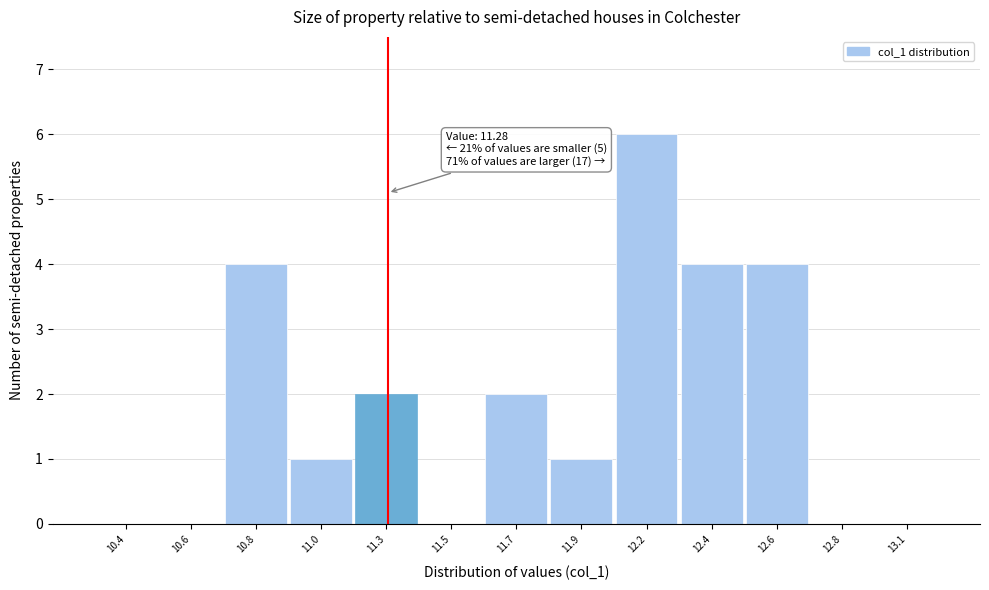

Reading left to right, extract all data points from this chart.

10.4=0	10.6=0	10.8=4	11.0=1	11.3=2	11.5=0	11.7=2	11.9=1	12.2=6	12.4=4	12.6=4	12.8=0	13.1=0